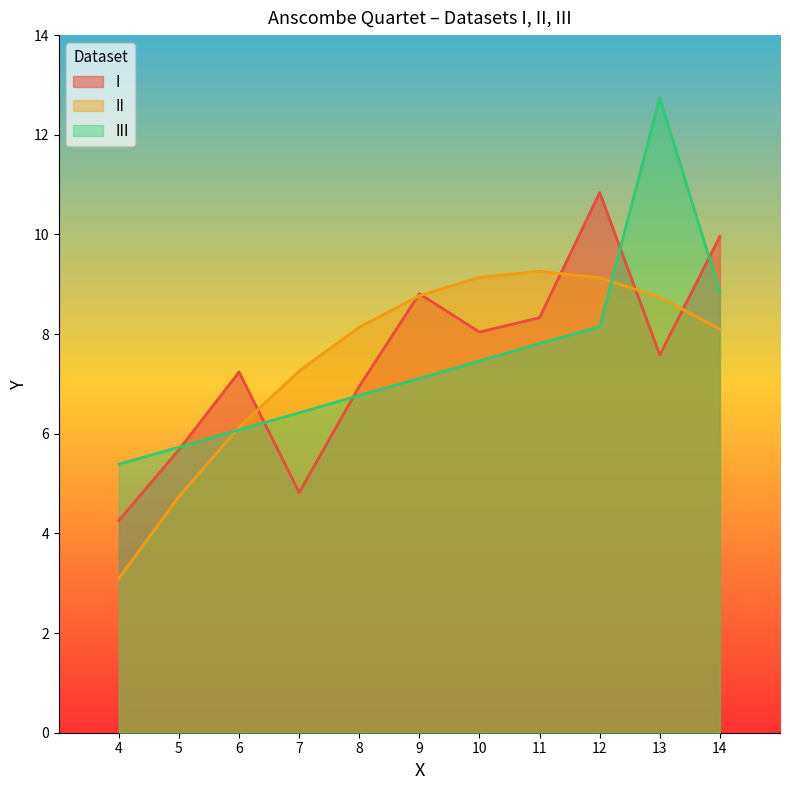

True or false: III and II intersect in this chart.

True